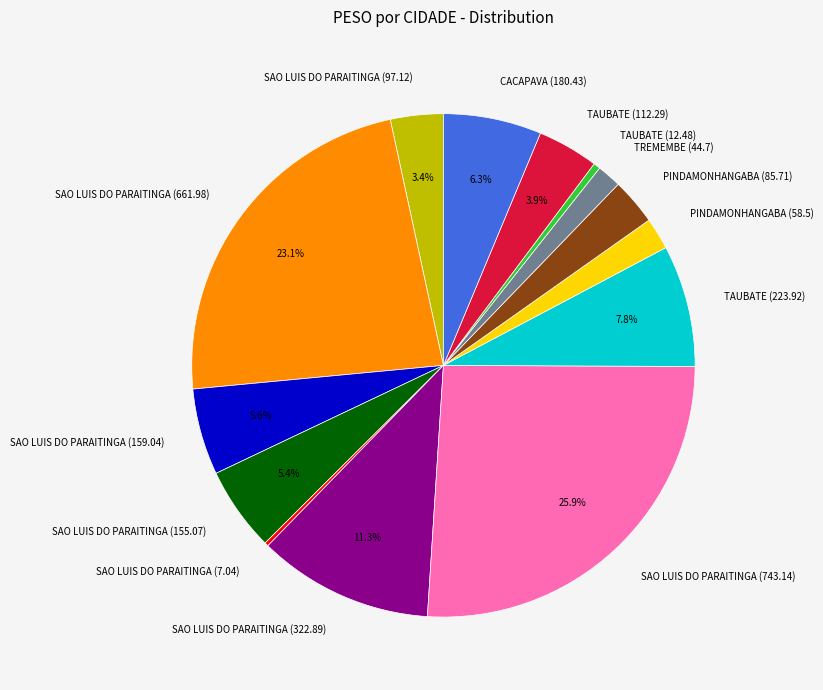

Is the sum of TAUBATE (112.29) and TAUBATE (12.48) greater than half?

No